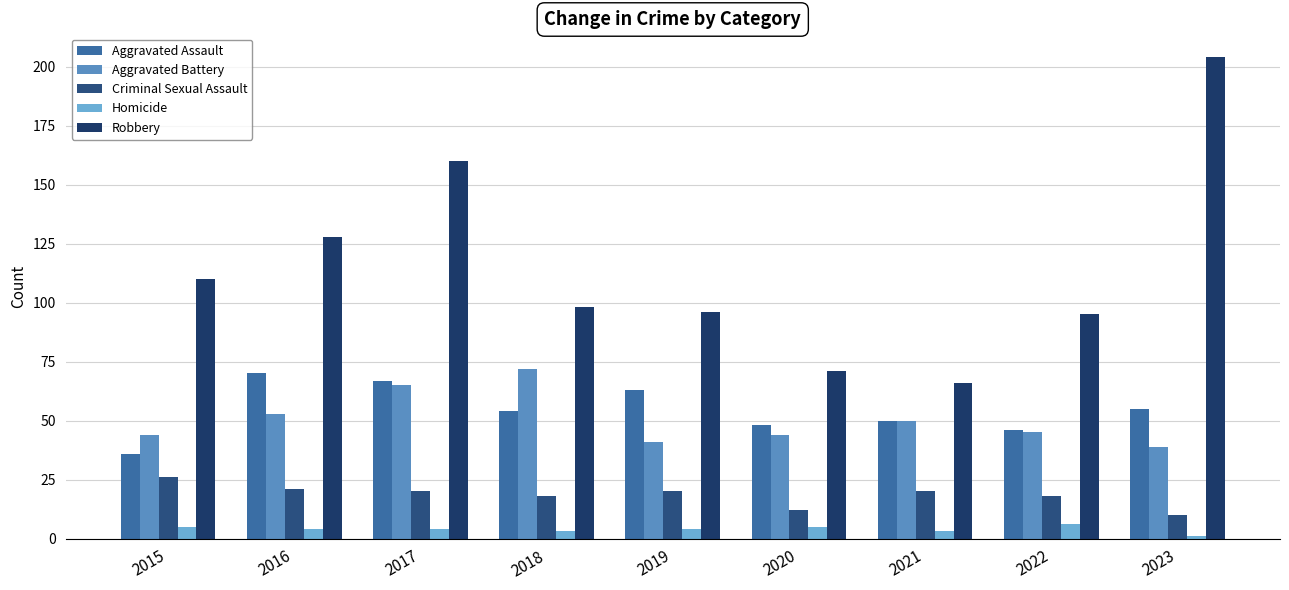

At which label does Robbery reach its peak?

2023